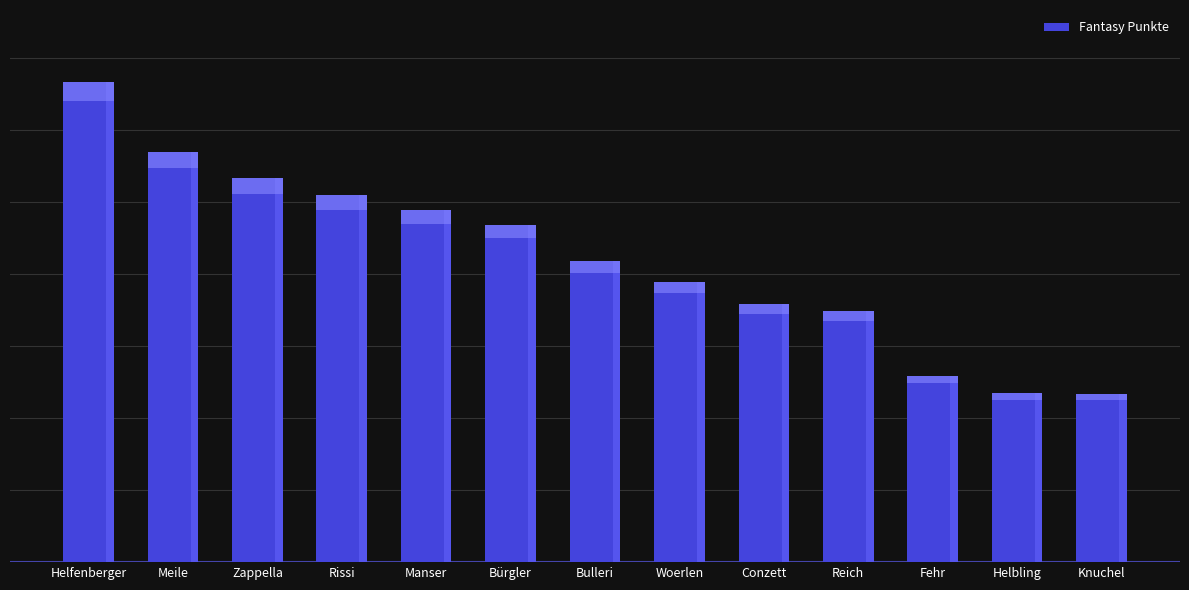

Reading right to left, extract all data points from this chart.

Knuchel=234	Helbling=235	Fehr=259	Reich=349	Conzett=359	Woerlen=389	Bulleri=419	Bürgler=469	Manser=489	Rissi=510	Zappella=533	Meile=570	Helfenberger=667